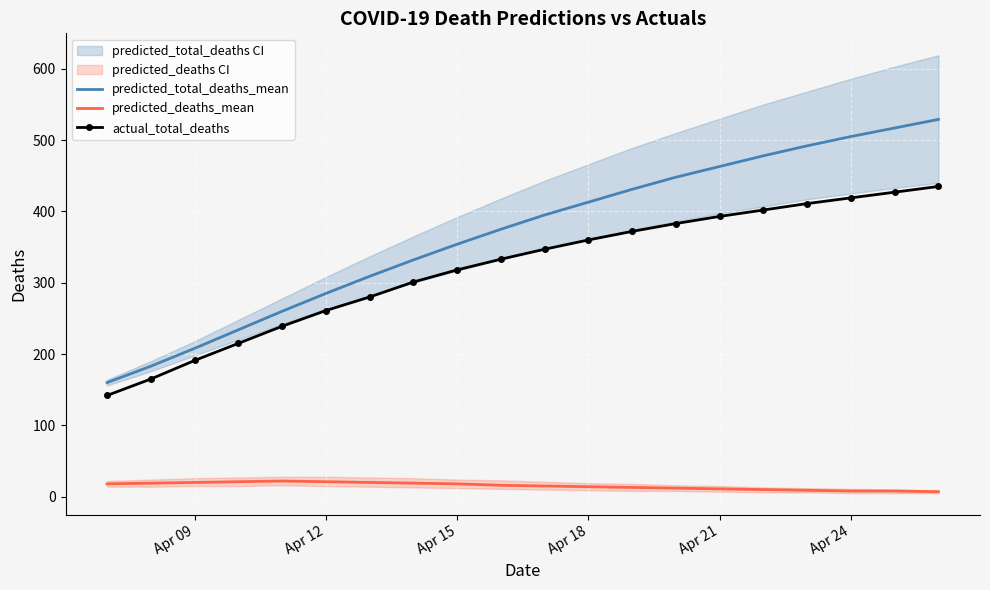

How many lines are shown in the chart?

3